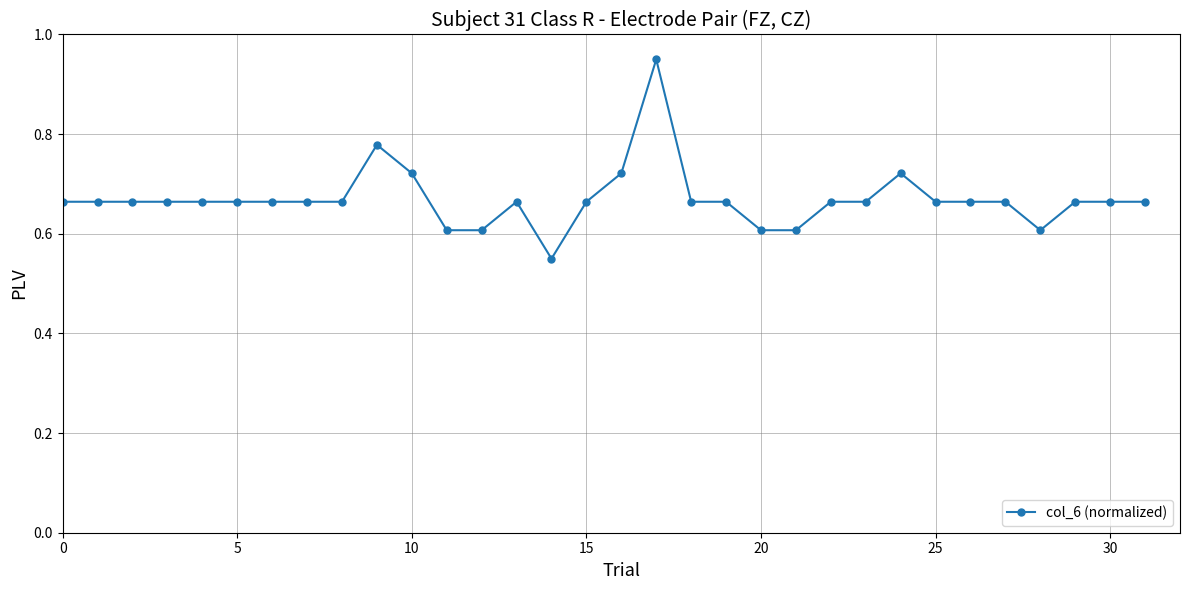

How many values are between 0 and 1?

32